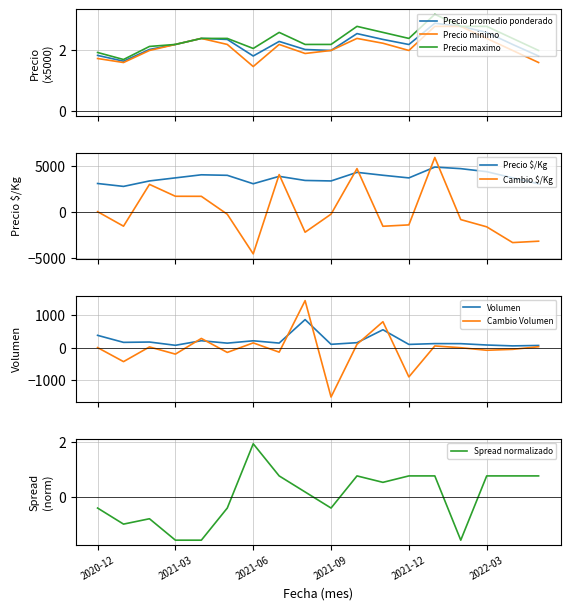

What is the difference between the maximum and second lowest values in the Precio promedio ponderado series?

1.1